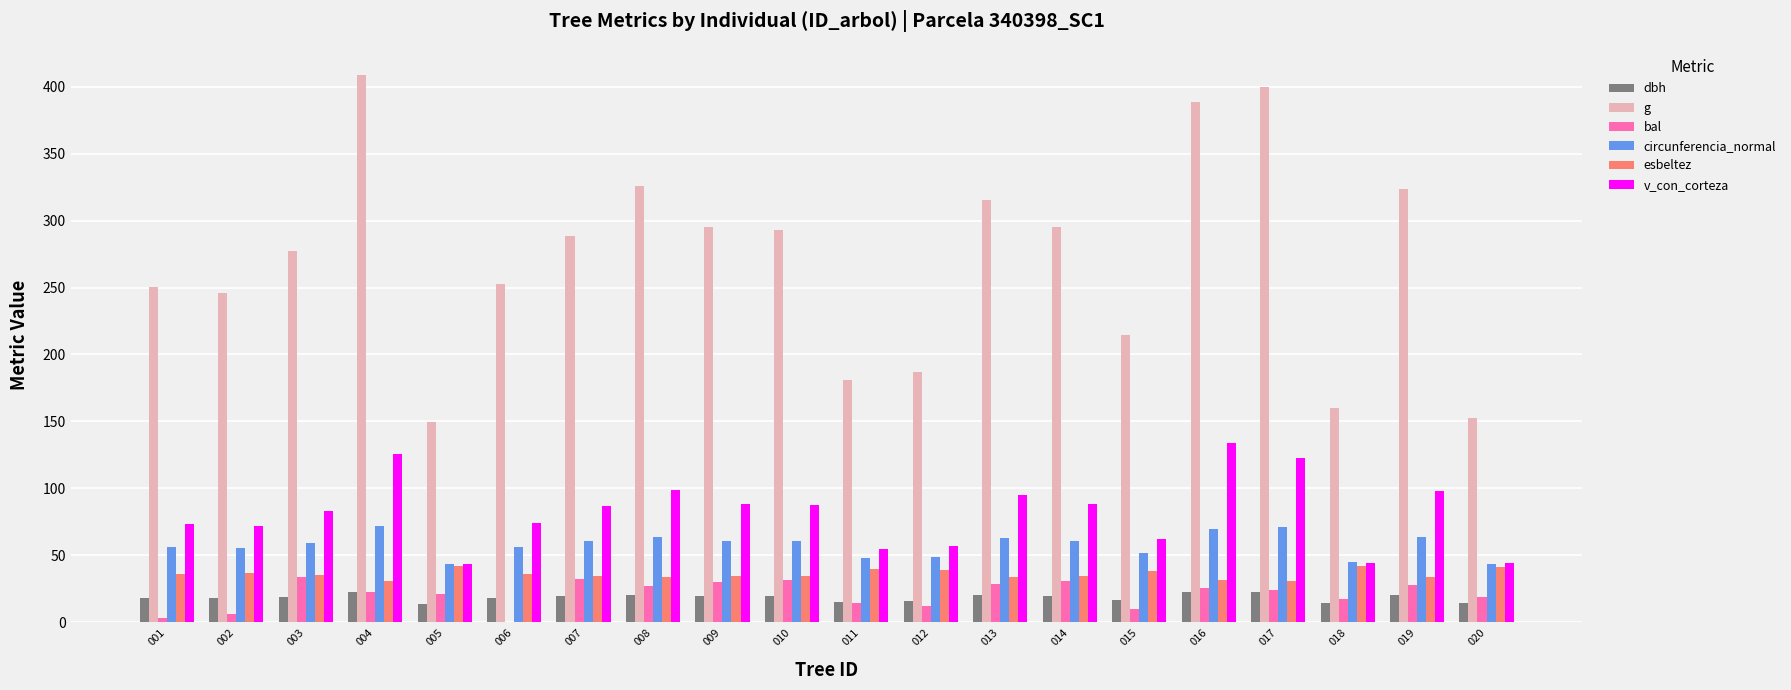

The value of circunferencia_normal at 012 is 48.4. True or false?

True